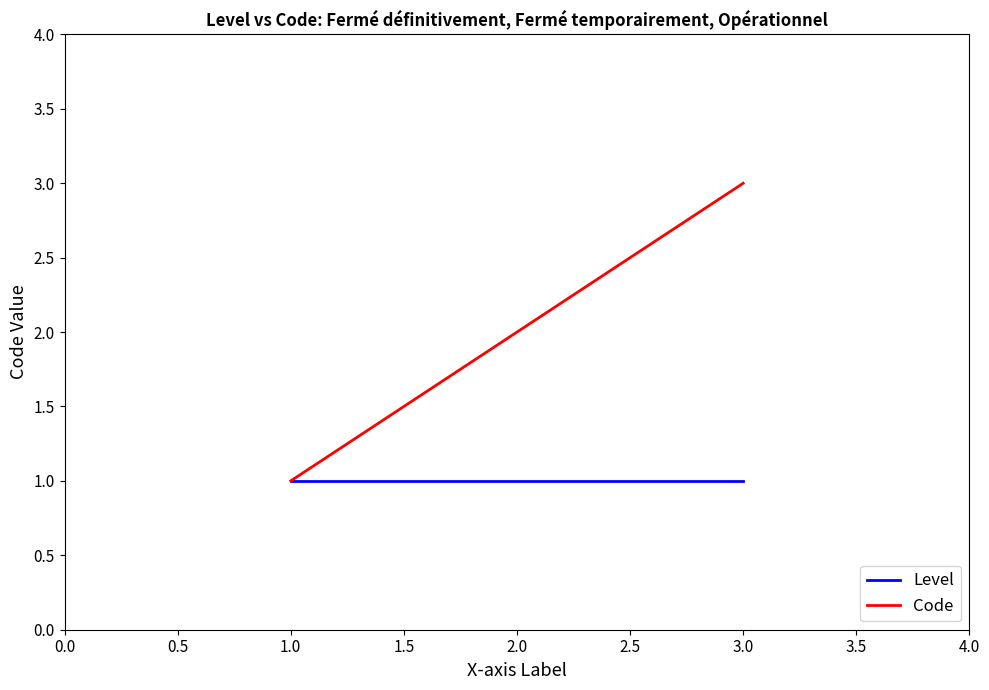

What is the total value across all series at 1.0?

2